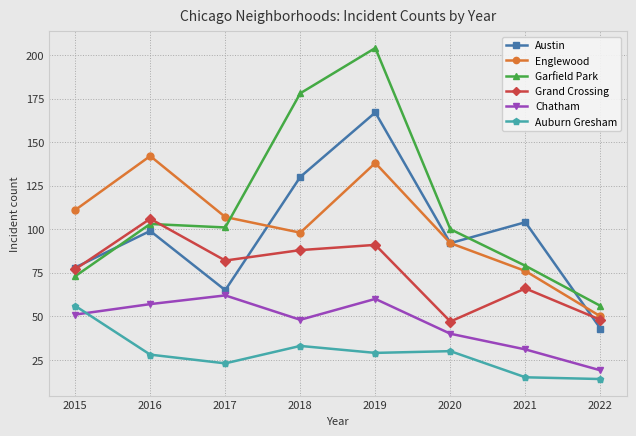

True or false: Chatham and Grand Crossing cross at least once.

False